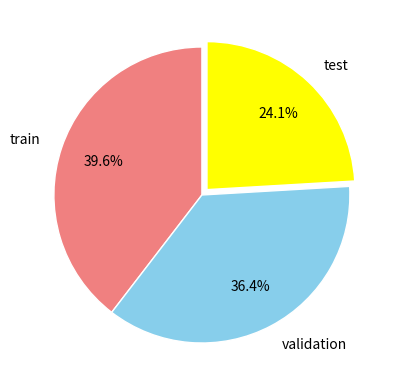

Rank the categories by value from highest to lowest.

train, validation, test